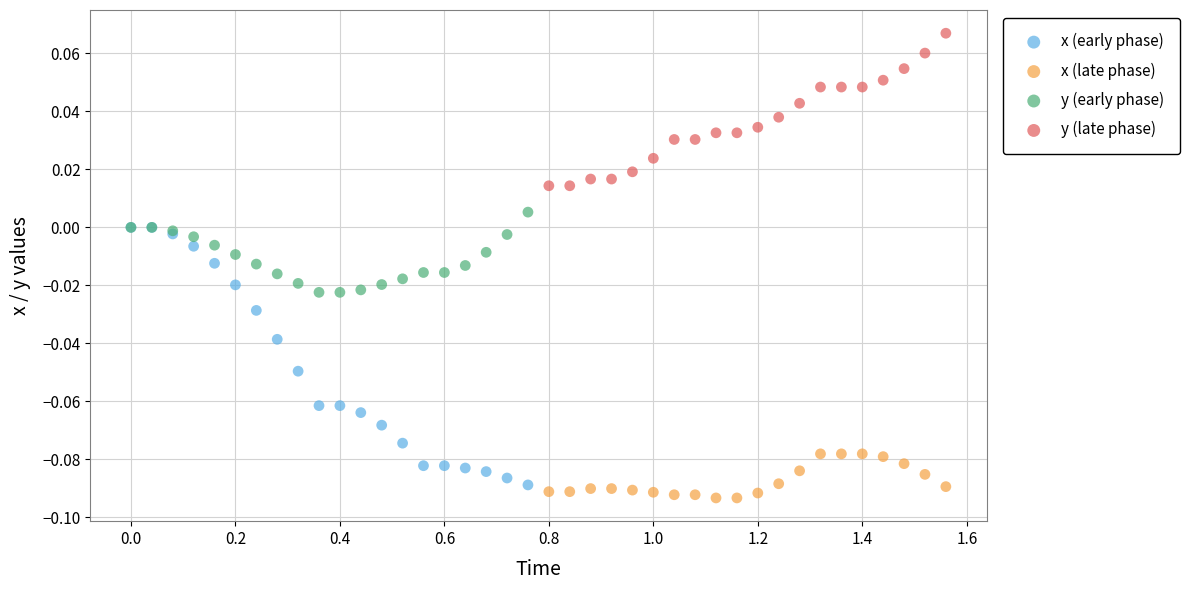

Which series has the largest Y range (max minus min)?

x (early phase)